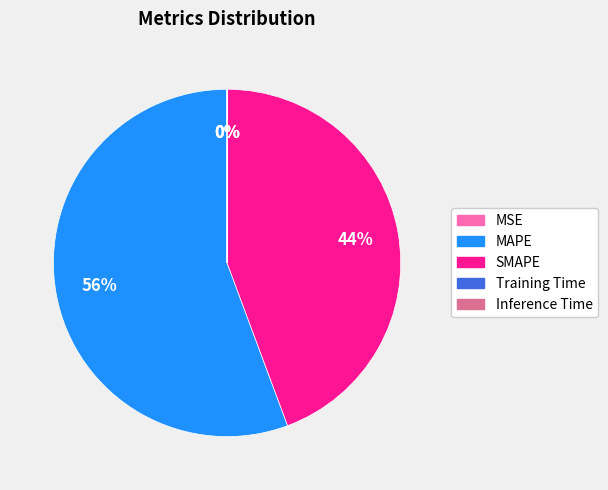

Approximately how many times larger is the value at MAPE compared to SMAPE?

1.3